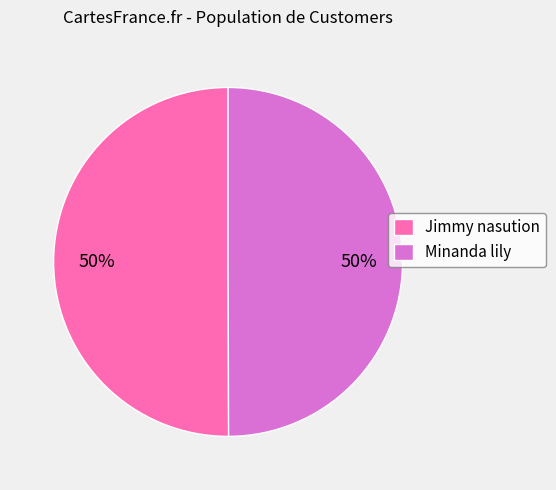

Is the sum of Jimmy nasution and Minanda lily greater than half?

Yes